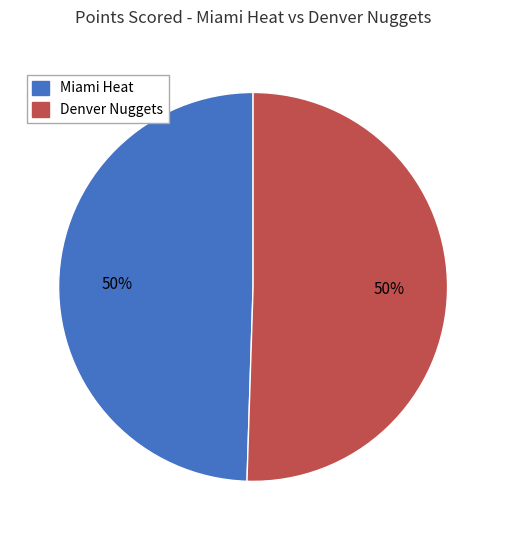

Combined, do Denver Nuggets and Miami Heat account for over 50%?

Yes